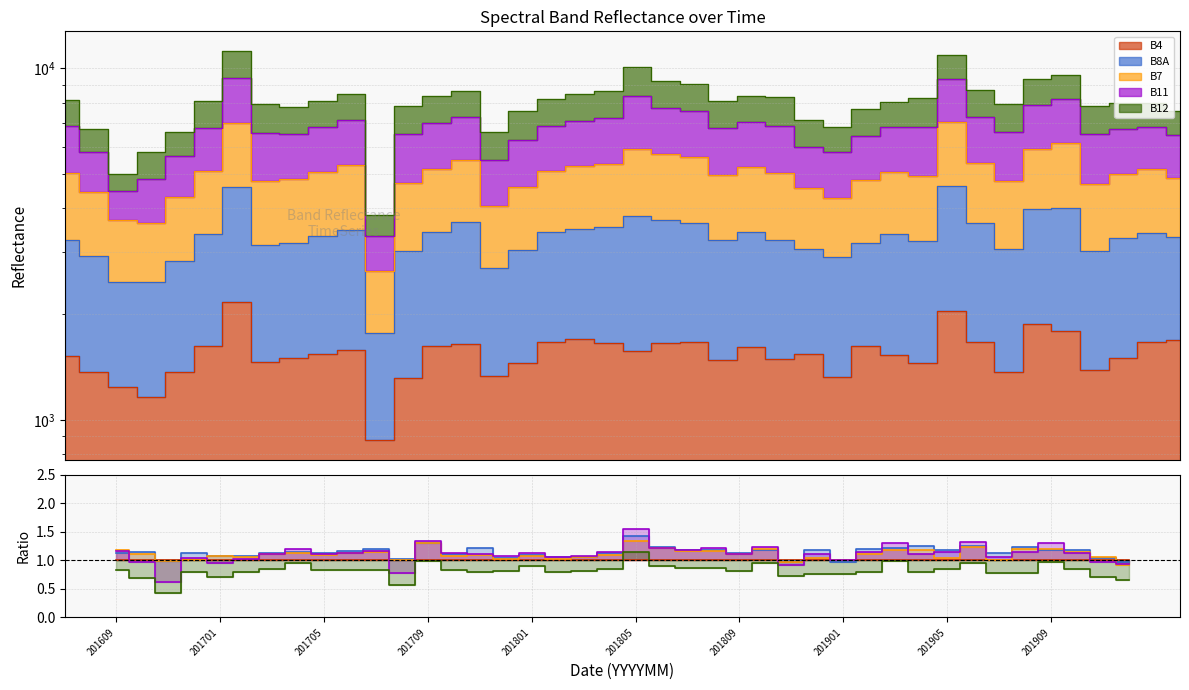

Reading right to left, what are all the values shown in this chart?

B4: 1.0	1.0	1.0	1.0	1.0	1.0	1.0	1.0	1.0	1.0	1.0	1.0	1.0	1.0	1.0	1.0	1.0	1.0	1.0	1.0	1.0	1.0	1.0	1.0	1.0	1.0	1.0	1.0	1.0	1.0	1.0	1.0	1.0	1.0	1.0	1.0	1.0	1.0	1.0	1.0
B8A: 1.0	1.0	1.2	1.2	1.2	1.1	1.2	1.2	1.3	1.2	1.2	1.0	1.2	1.0	1.2	1.1	1.2	1.2	1.2	1.4	1.1	1.1	1.1	1.1	1.0	1.2	1.1	1.3	1.0	1.2	1.2	1.1	1.1	1.1	1.1	1.1	1.1	1.0	1.1	1.1
B7: 0.9	1.1	1.1	1.2	1.2	1.0	1.2	1.0	1.2	1.2	1.1	1.0	1.0	1.0	1.2	1.1	1.2	1.2	1.2	1.3	1.1	1.1	1.0	1.1	1.0	1.1	1.1	1.3	1.0	1.2	1.1	1.1	1.1	1.1	1.1	1.1	1.0	1.0	1.1	1.2
B11: 0.9	1.0	1.1	1.3	1.1	1.1	1.3	1.2	1.1	1.3	1.1	1.0	1.1	0.9	1.2	1.1	1.2	1.2	1.2	1.5	1.1	1.1	1.0	1.1	1.1	1.1	1.1	1.3	0.8	1.2	1.1	1.1	1.2	1.1	1.0	0.9	1.0	0.6	1.0	1.2
B12: 0.6	0.7	0.8	1.0	0.8	0.8	1.0	0.8	0.8	1.0	0.8	0.8	0.8	0.7	0.9	0.8	0.9	0.9	0.9	1.1	0.8	0.8	0.8	0.9	0.8	0.8	0.8	1.0	0.6	0.8	0.8	0.8	1.0	0.8	0.8	0.7	0.8	0.4	0.7	0.8